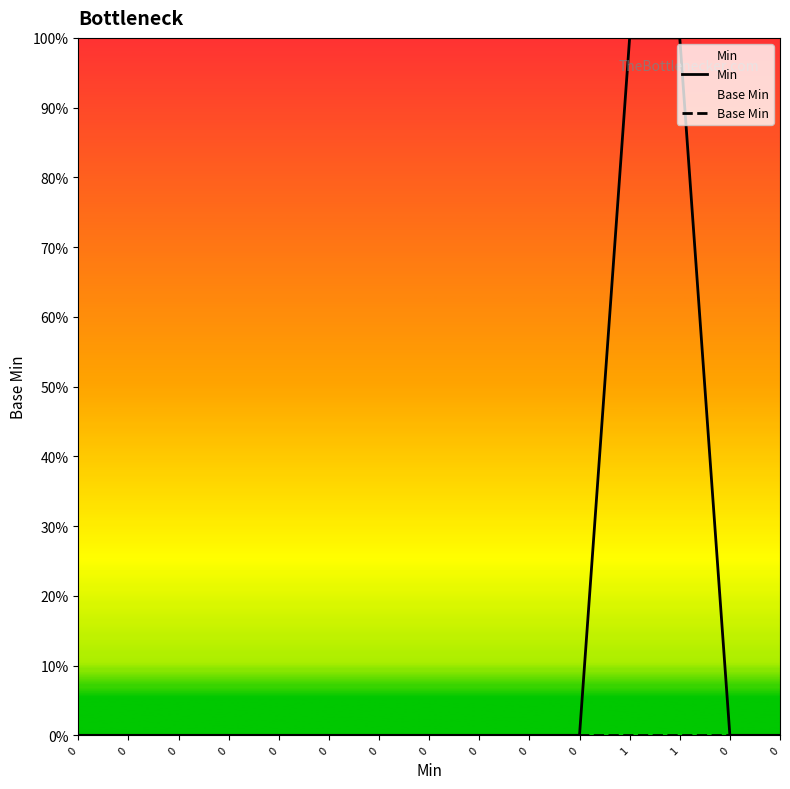

The Min series shows 0 at 0. True or false?

False